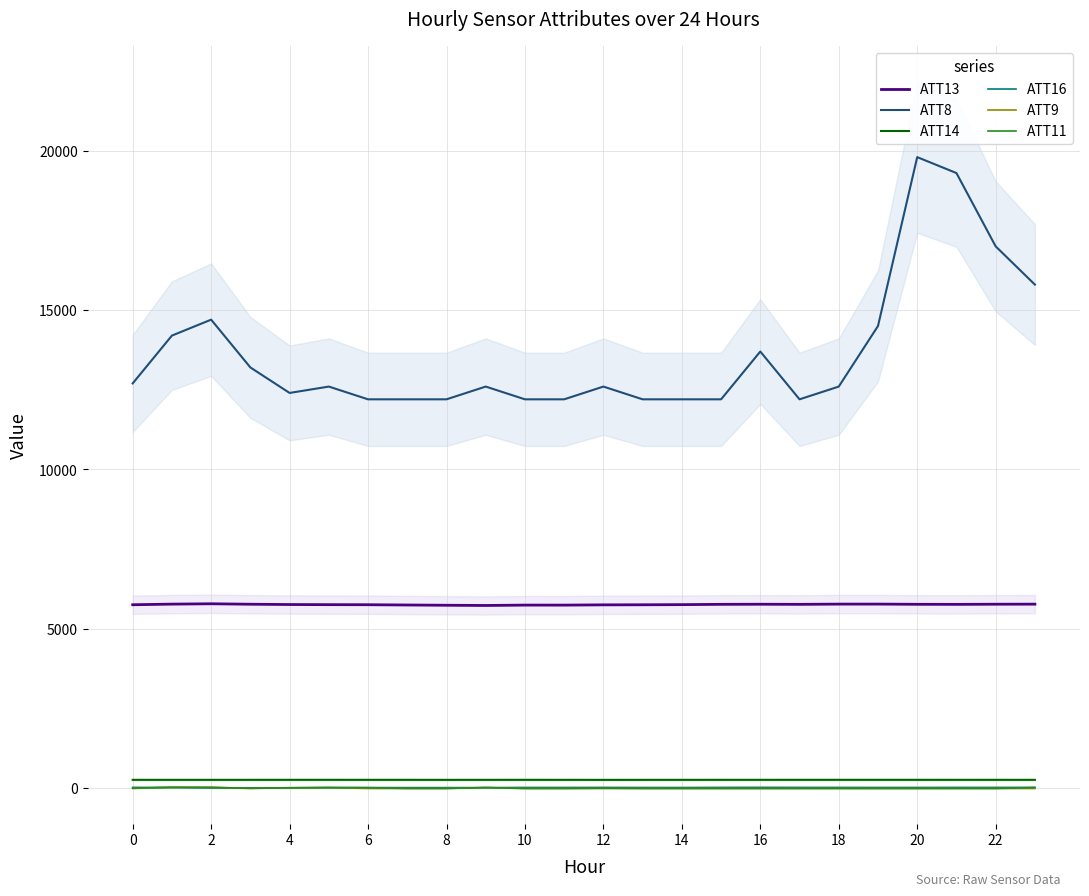

Is the value of ATT8 at 23 greater than the value of ATT11 at 20?

Yes